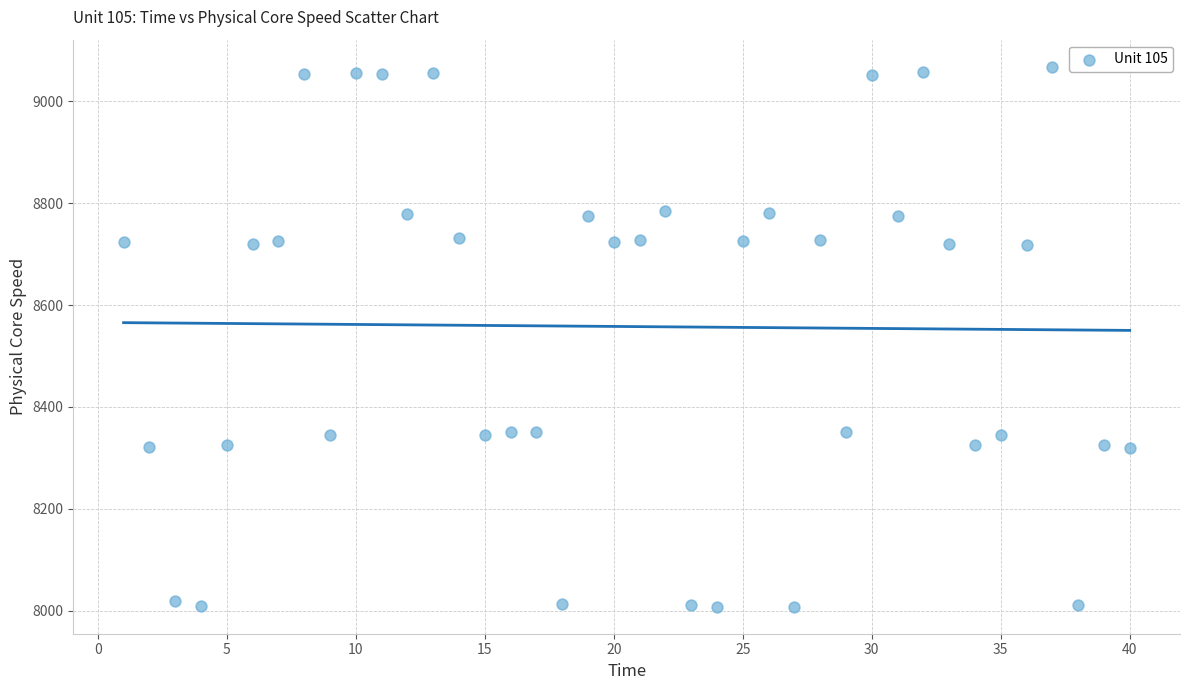

What is the range of X values (max minus min)?

39.0